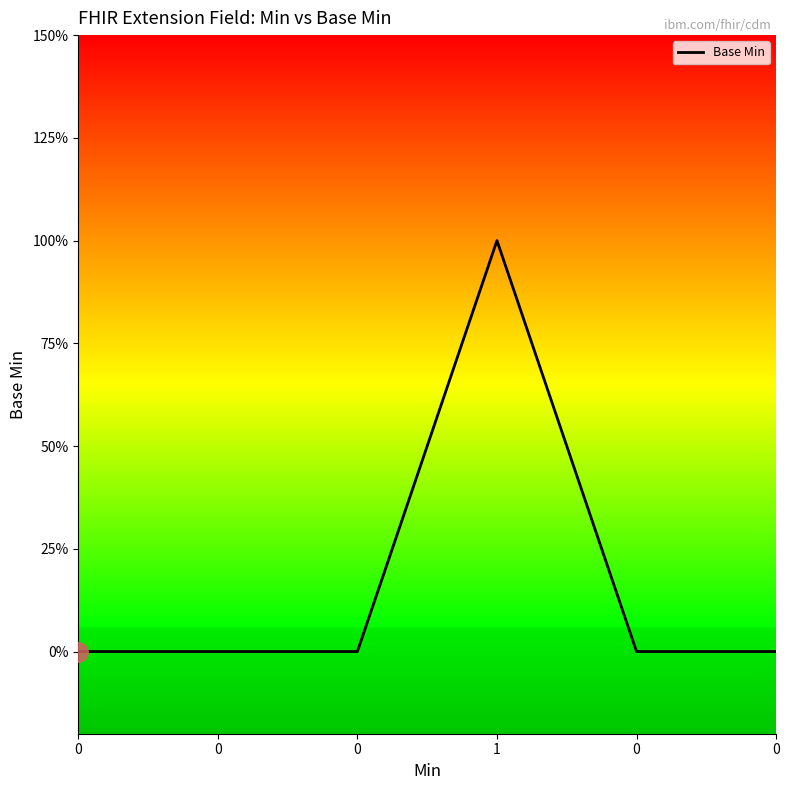

True or false: the data shows 0 at 0.

True